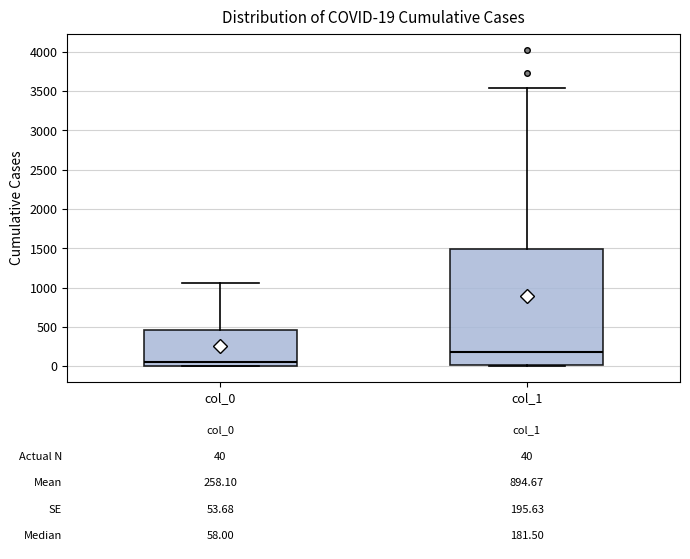

Which box's median line is the lowest?

col_0